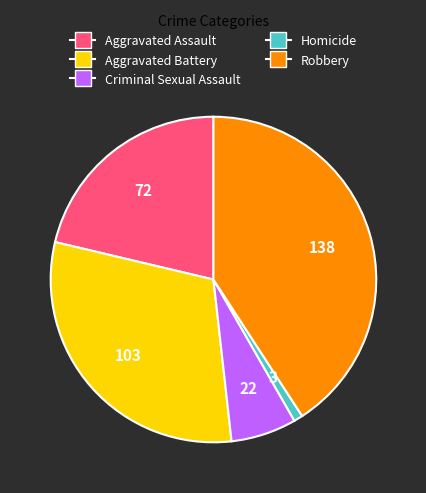

What is the smallest slice in the pie chart?

Homicide